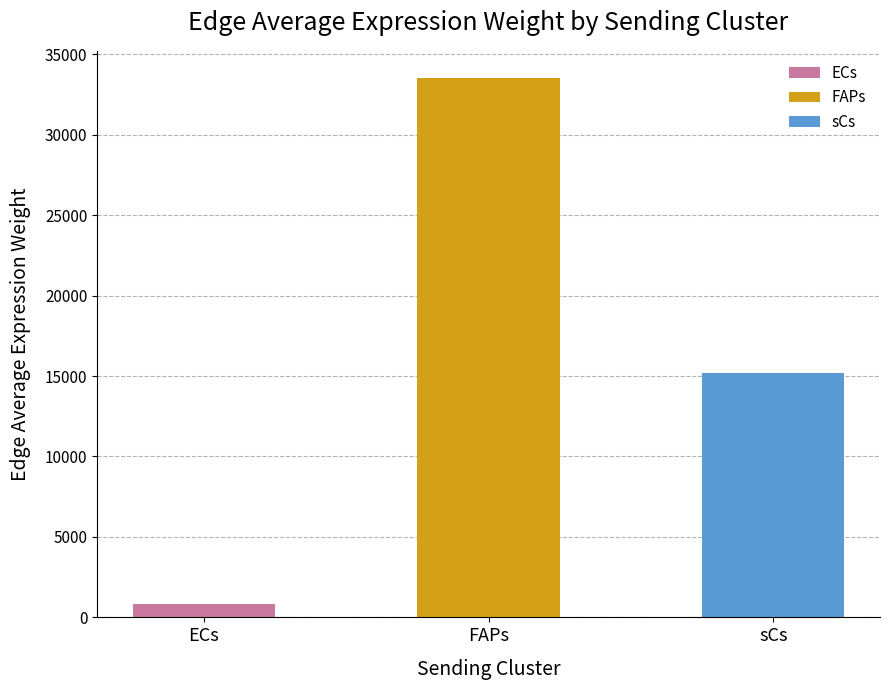

What is the minimum value shown in the chart?

804.8